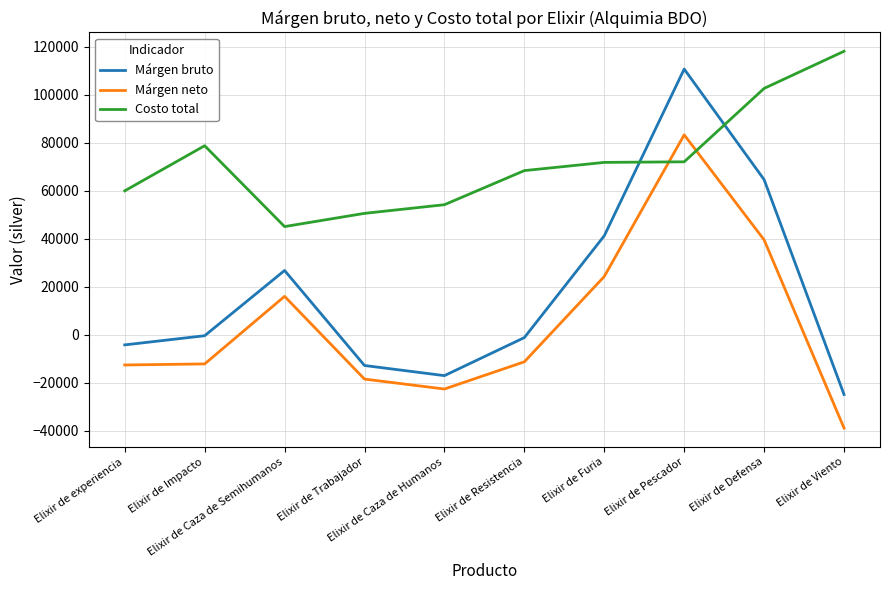

What is the sum of the Costo total values at Elixir de Resistencia and Elixir de Caza de Semihumanos?

113555.0